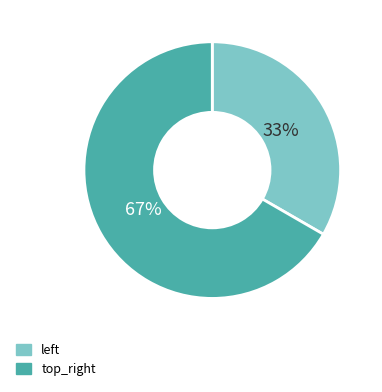

Which category accounts for the majority?

top_right